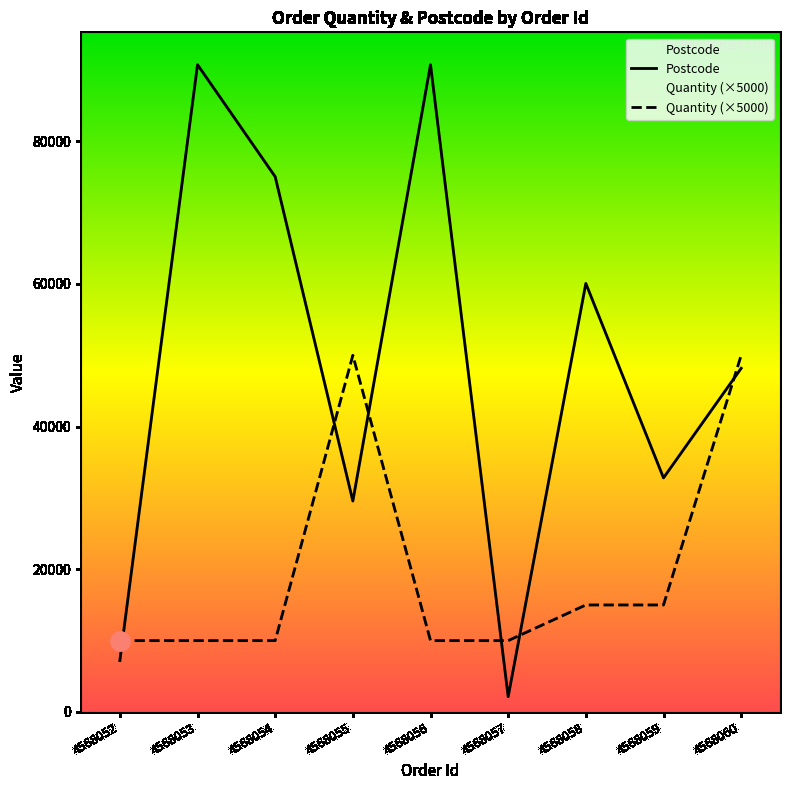

Reading right to left, what are all the values shown in this chart?

Postcode: 48180	32818	60077	2140	90746	29572	75043	90746	7208
Quantity (×5000): 50000	15000	15000	10000	10000	50000	10000	10000	10000